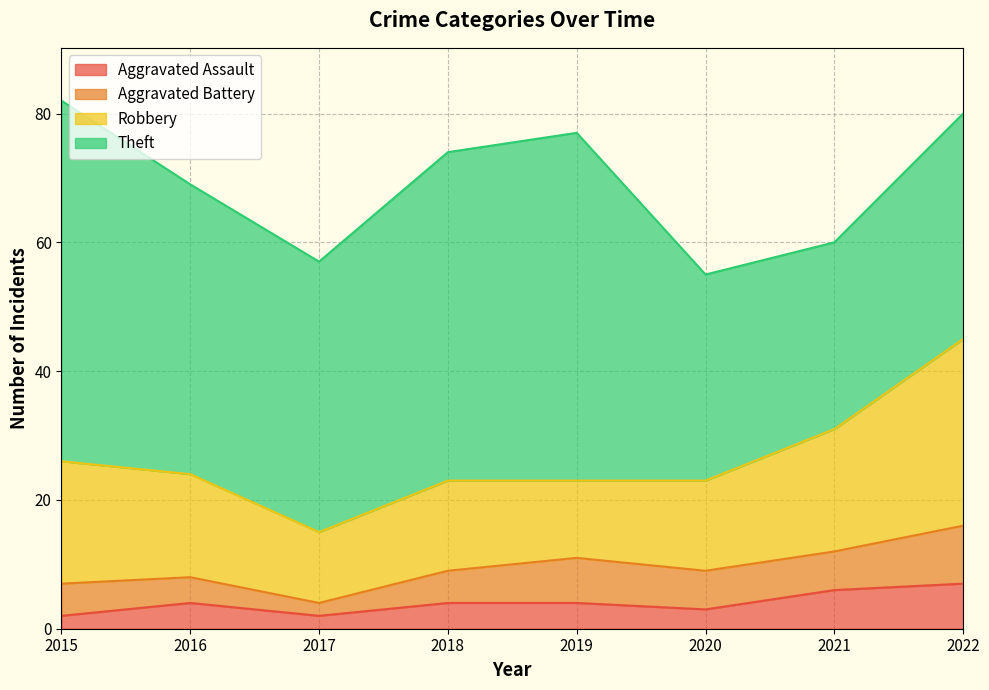

Is it true that Aggravated Assault equals 6 at 2021?

True